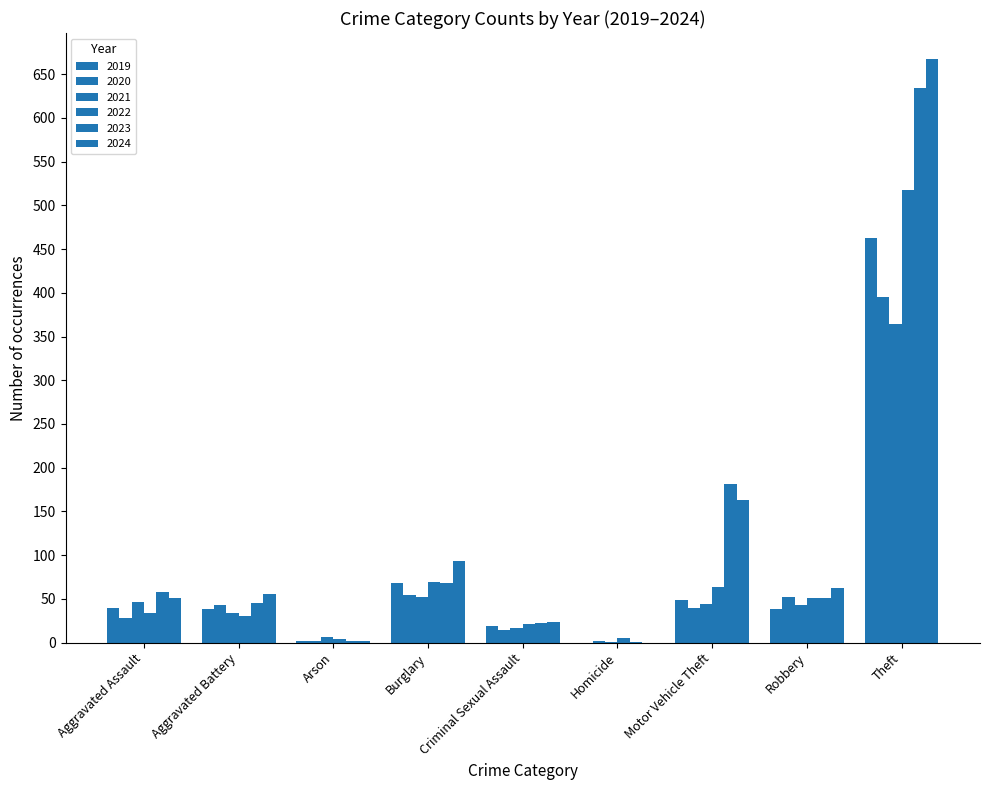

What is the label of the 2nd bar from the left?

Aggravated Battery